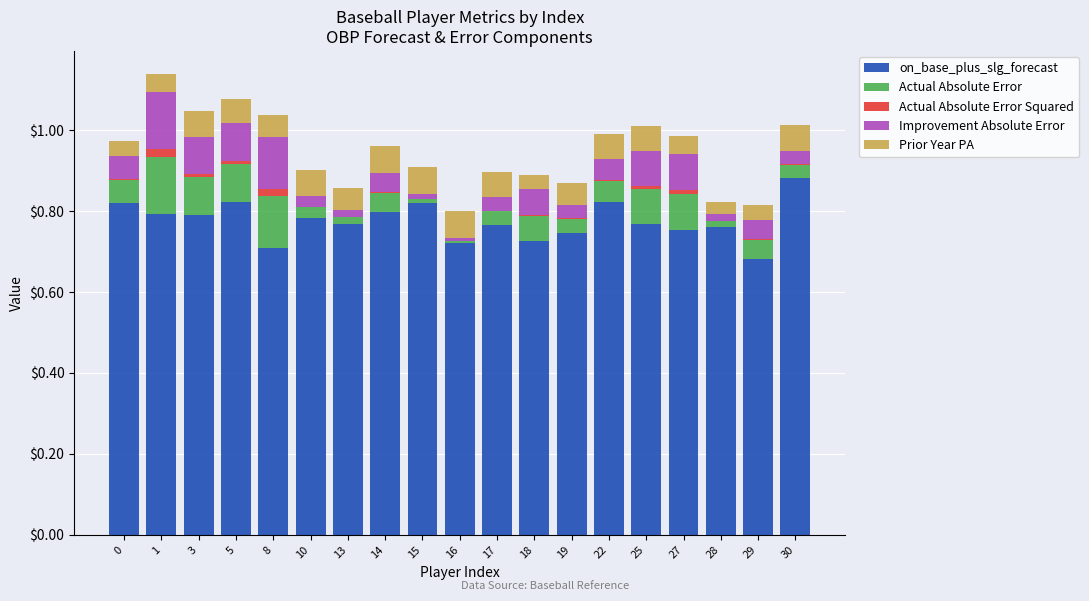

Is it true that on_base_plus_slg_forecast equals 0.7 at 29?

True